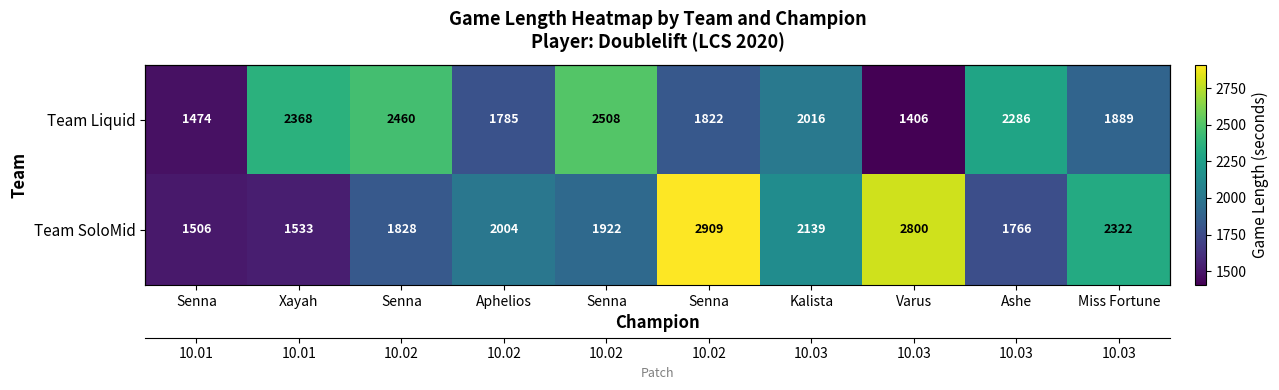

What is the difference between the maximum and minimum values in the Team Liquid series?

1102